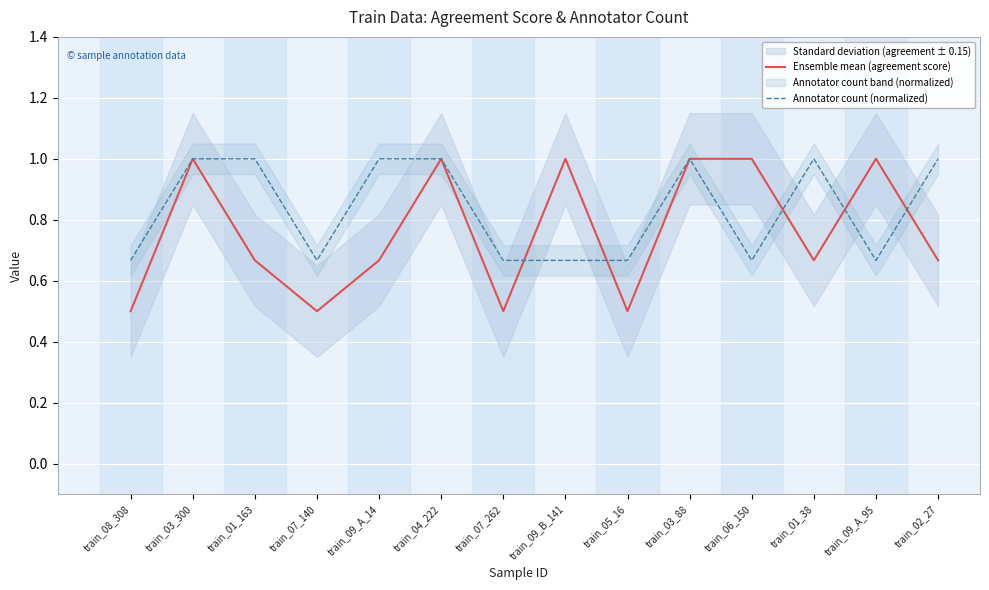

True or false: Ensemble mean (agreement score) and Annotator count (normalized) cross at least once.

True